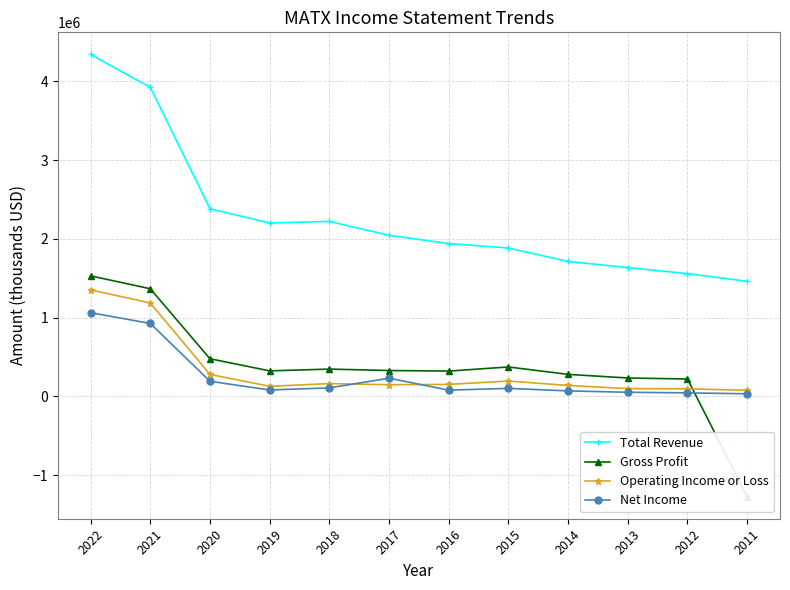

At which category is the sum across all series the highest?

2022